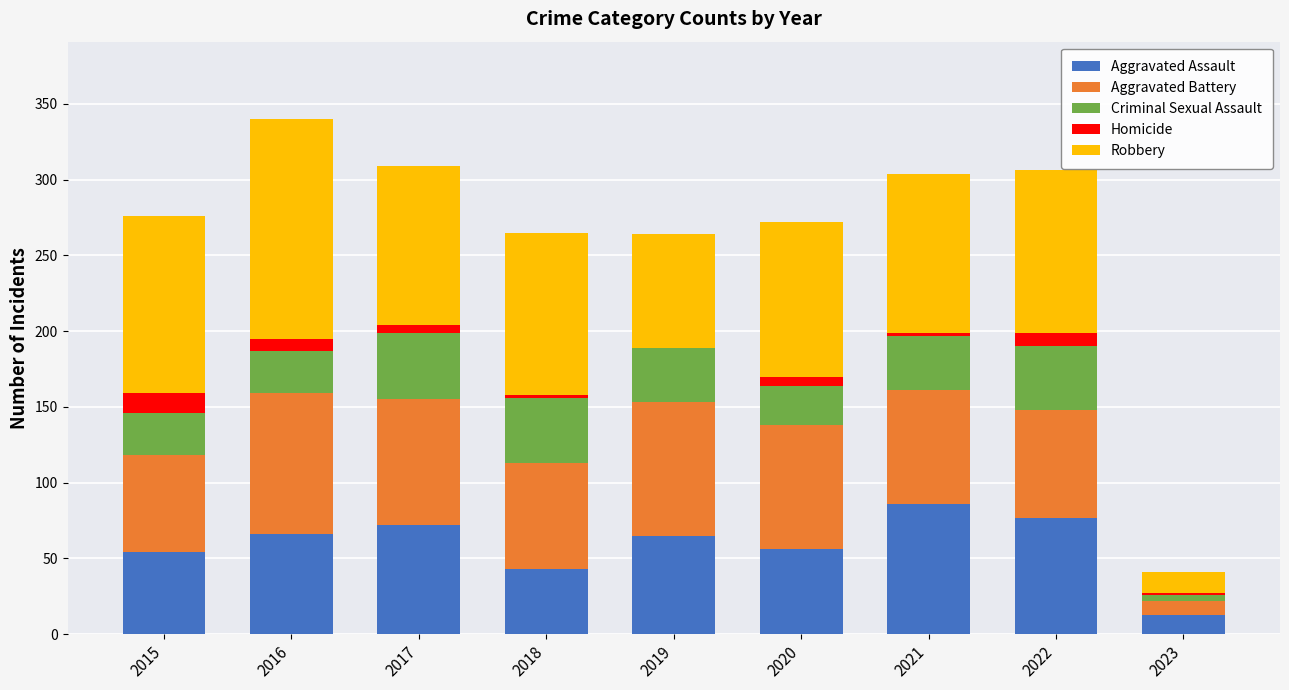

What is the maximum value for Aggravated Assault?

86